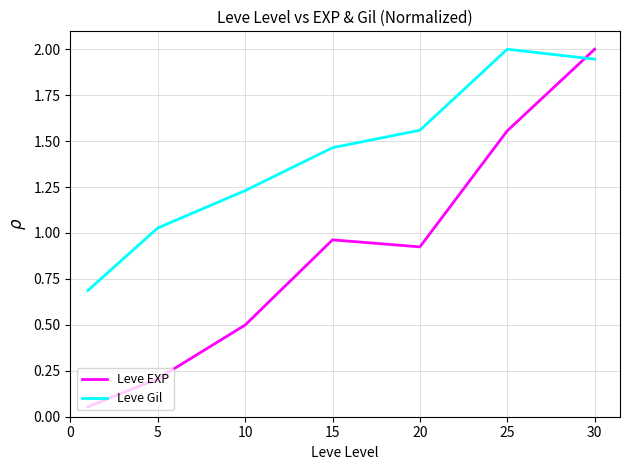

List the series in order of their overall mean, lowest first.

Leve EXP, Leve Gil